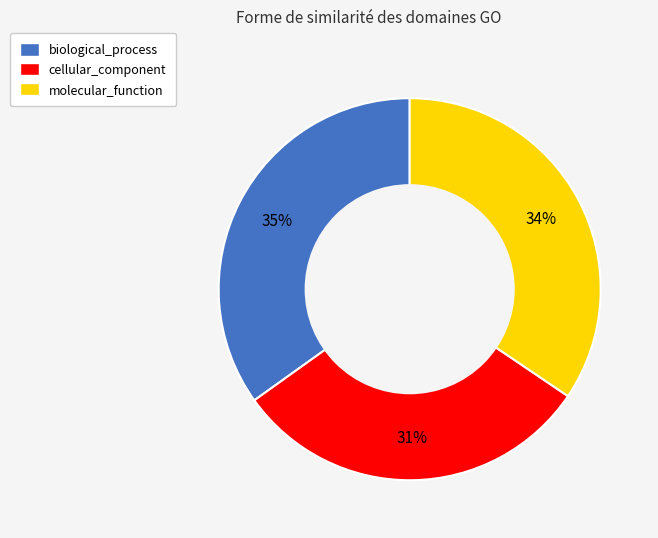

Does molecular_function account for over 50% of the chart?

No